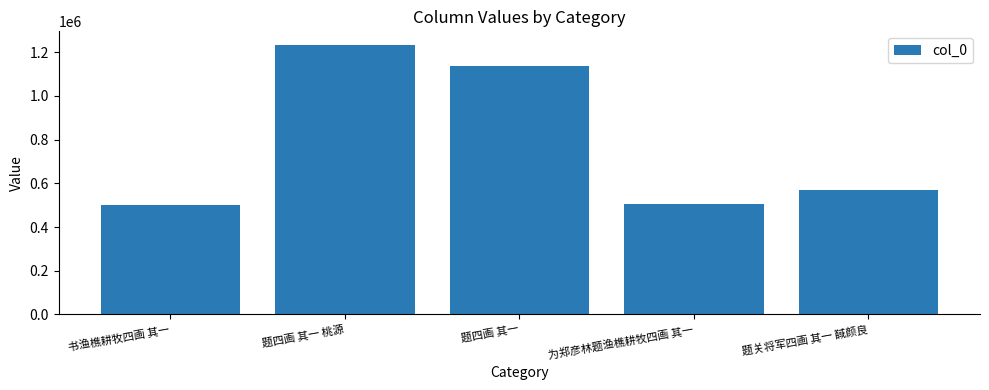

How many bars are there in total?

5